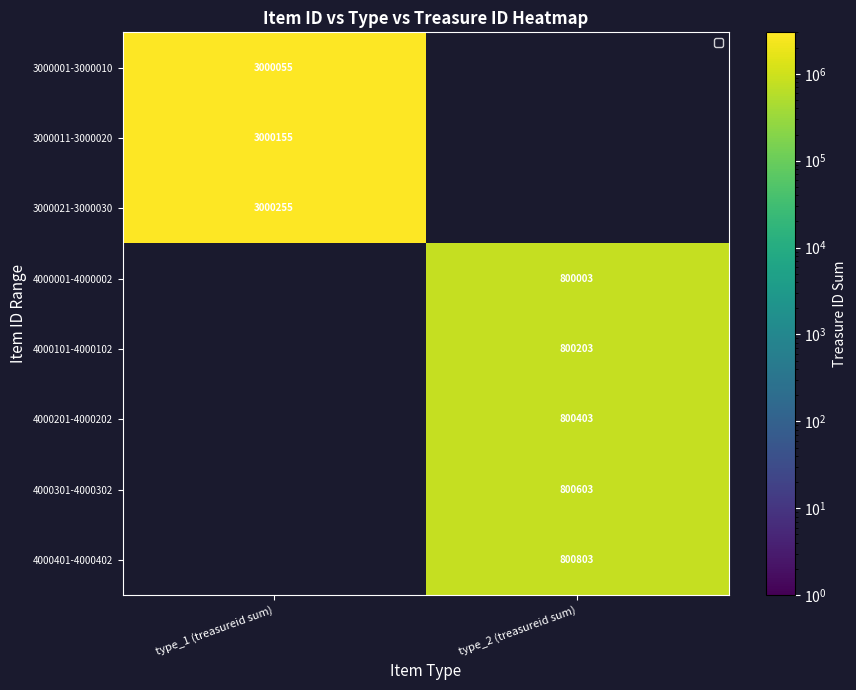

Is it true that 4000001-4000002 equals 1401307 at type_2 (treasureid sum)?

False